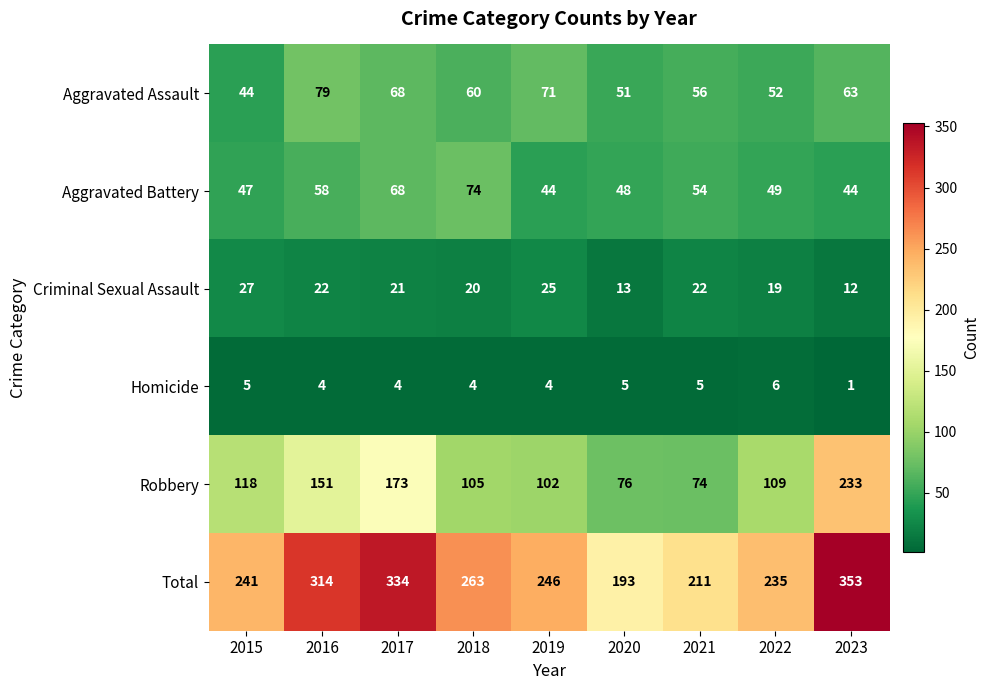

What is the maximum value shown in the chart?

353